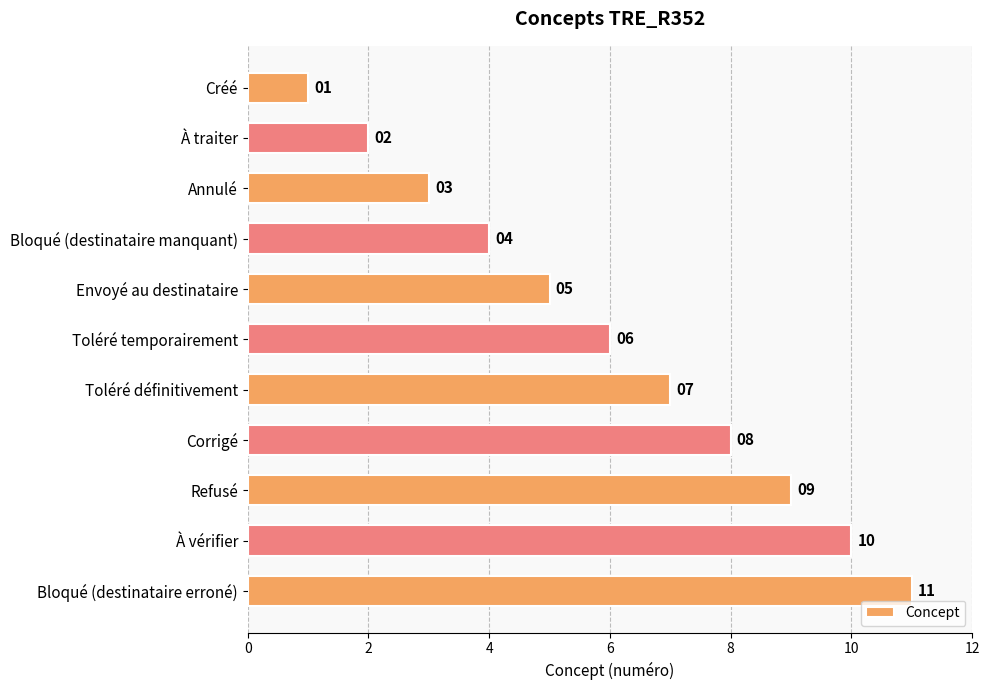

What is the change in value from À traiter to Bloqué (destinataire erroné)?

+9